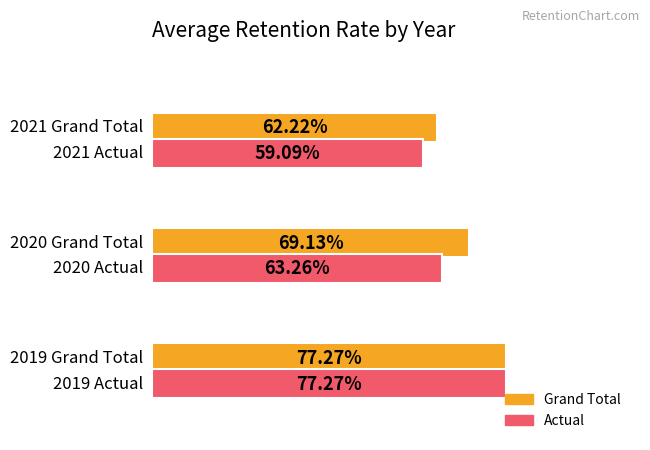

Does the chart contain any negative values?

No